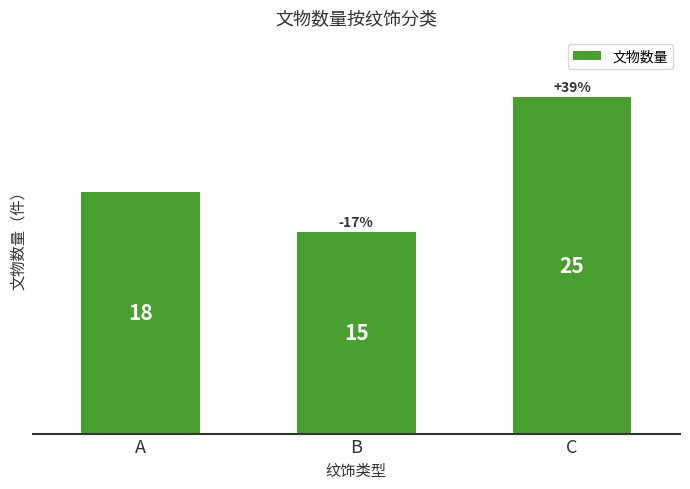

Is it true that the value at B is 15?

True